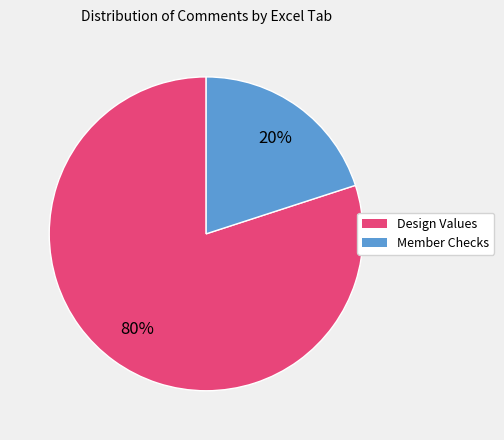

To the nearest percent, what is the difference between the largest and smallest slice percentages?

60%